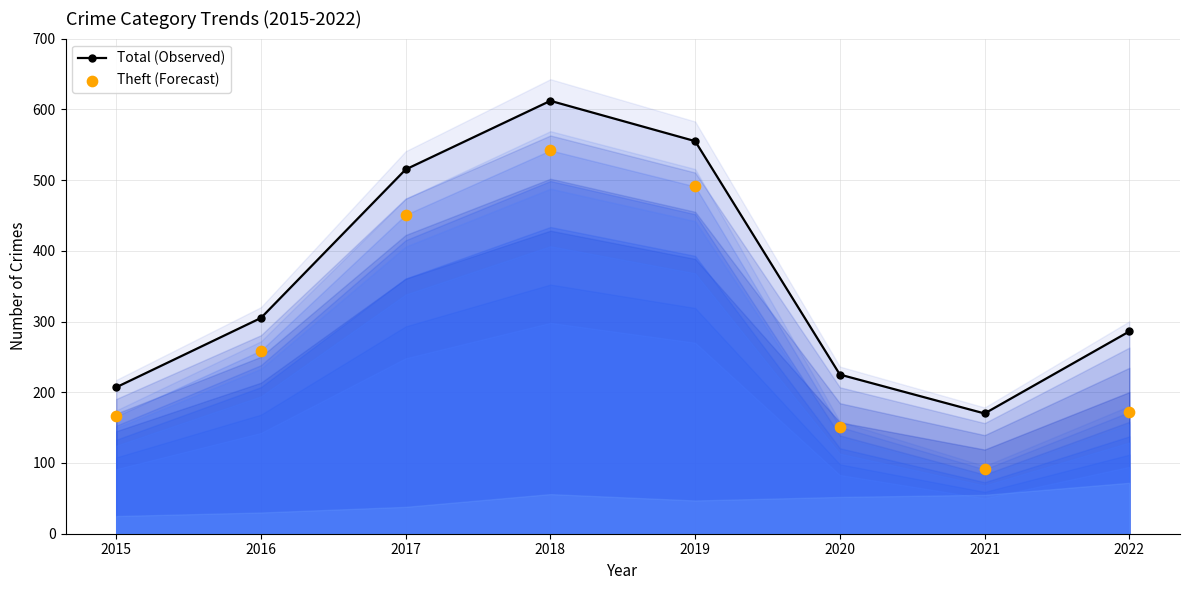

What is the total value across all series at 2022?

458